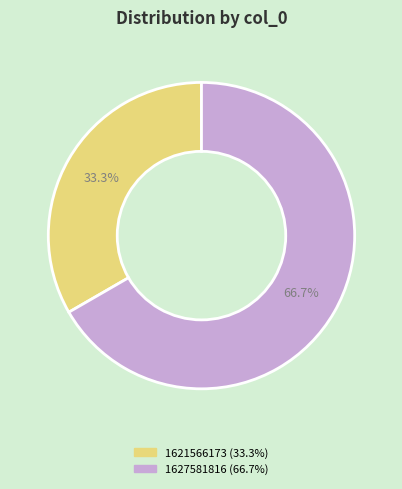

Is there a majority slice in this chart?

Yes